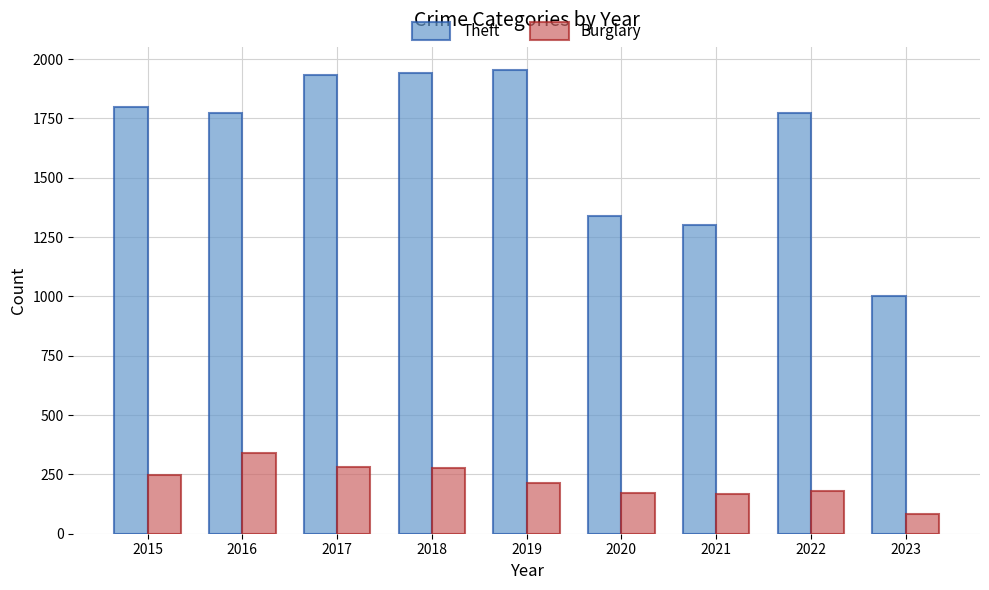

What is the sum of all Theft values?

14815